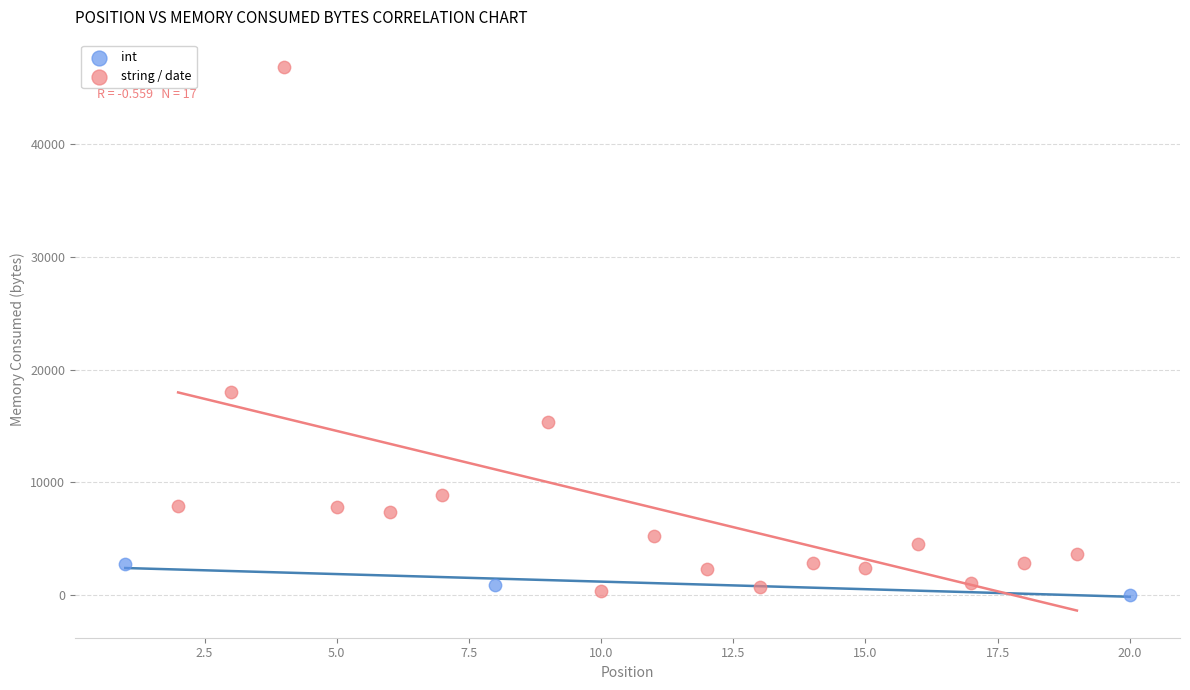

Which series has the widest spread of Y values?

string / date